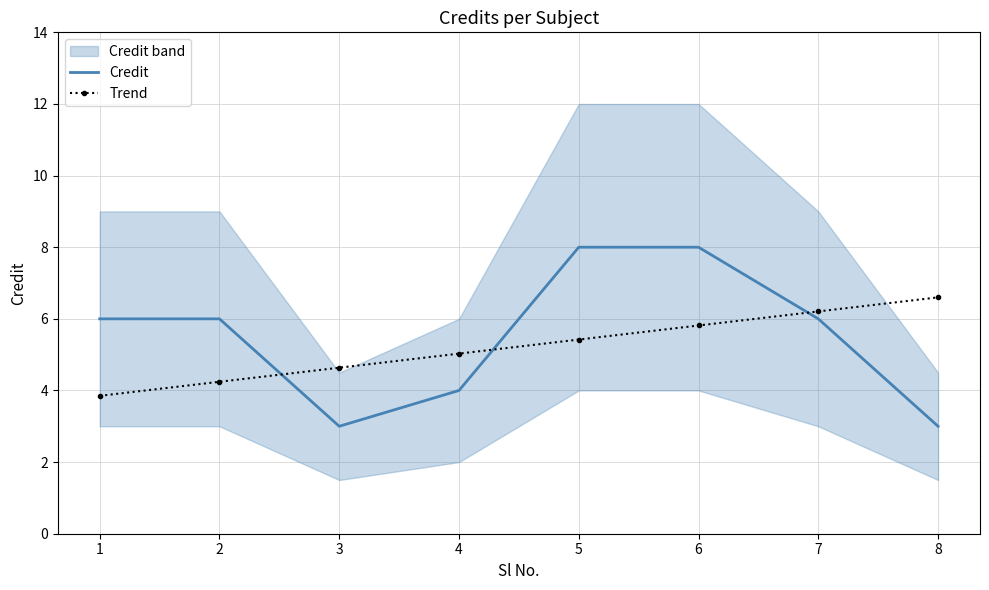

Reading left to right, what are all the values shown in this chart?

Credit: 6.0	6.0	3.0	4.0	8.0	8.0	6.0	3.0
Trend: 3.8	4.2	4.6	5.0	5.4	5.8	6.2	6.6